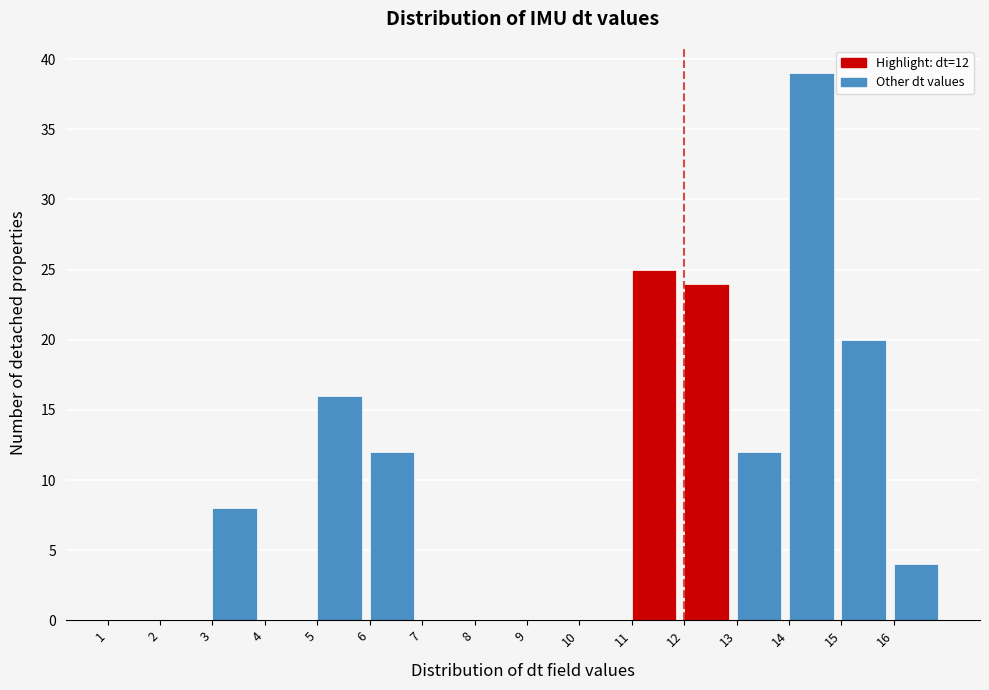

Over which range of the x-axis is the bar tallest?

14 to 15